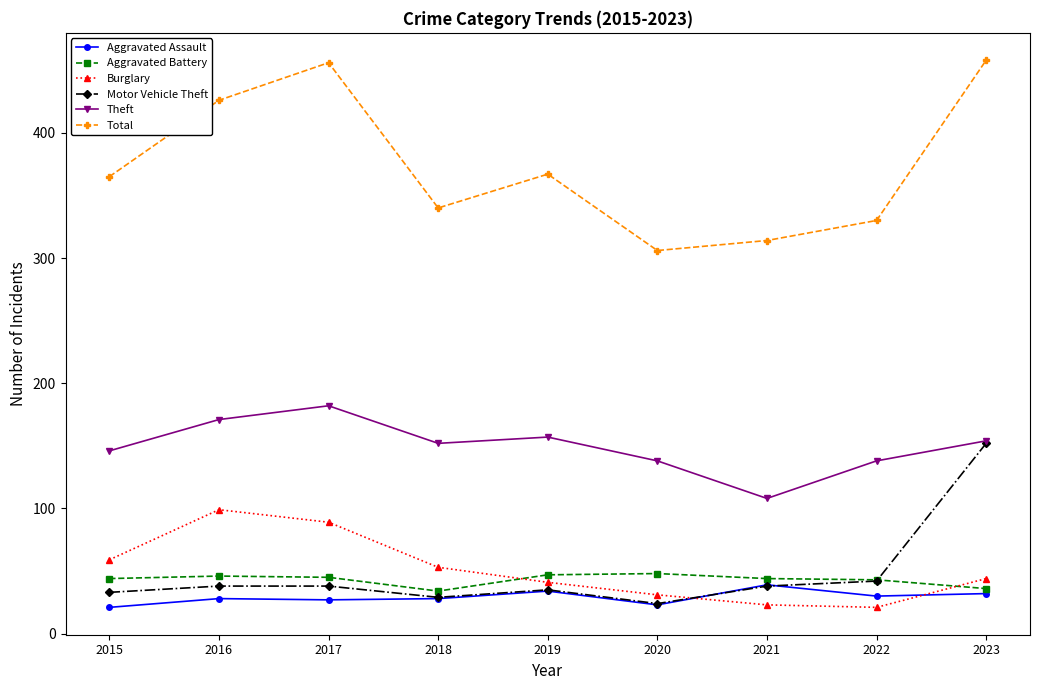

How many data points in Motor Vehicle Theft are less than 38?

4